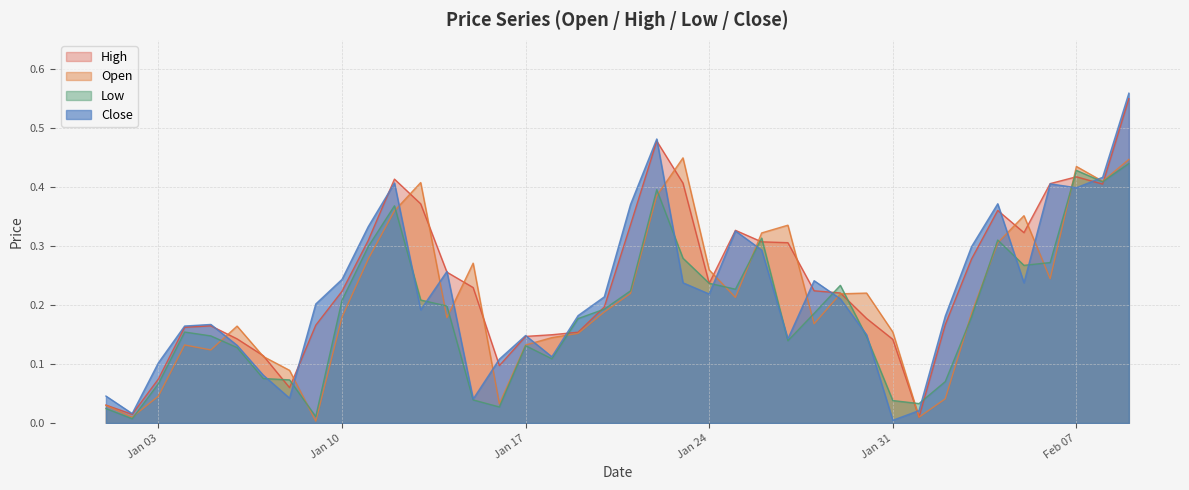

Which series has the largest range (max minus min)?

Close